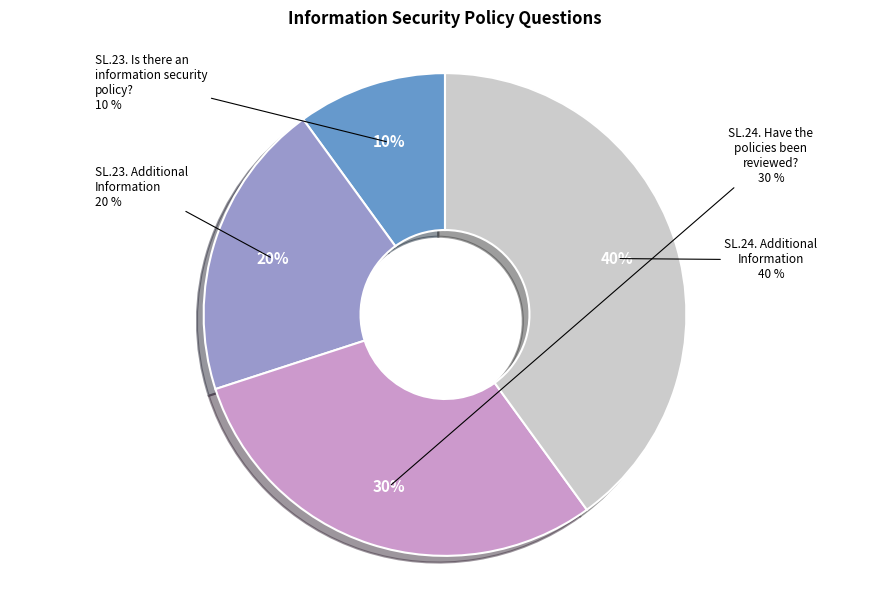

To the nearest percent, what is the difference between the SL.23. Additional Information and SL.24. Have the policies been reviewed? slice percentages?

10%